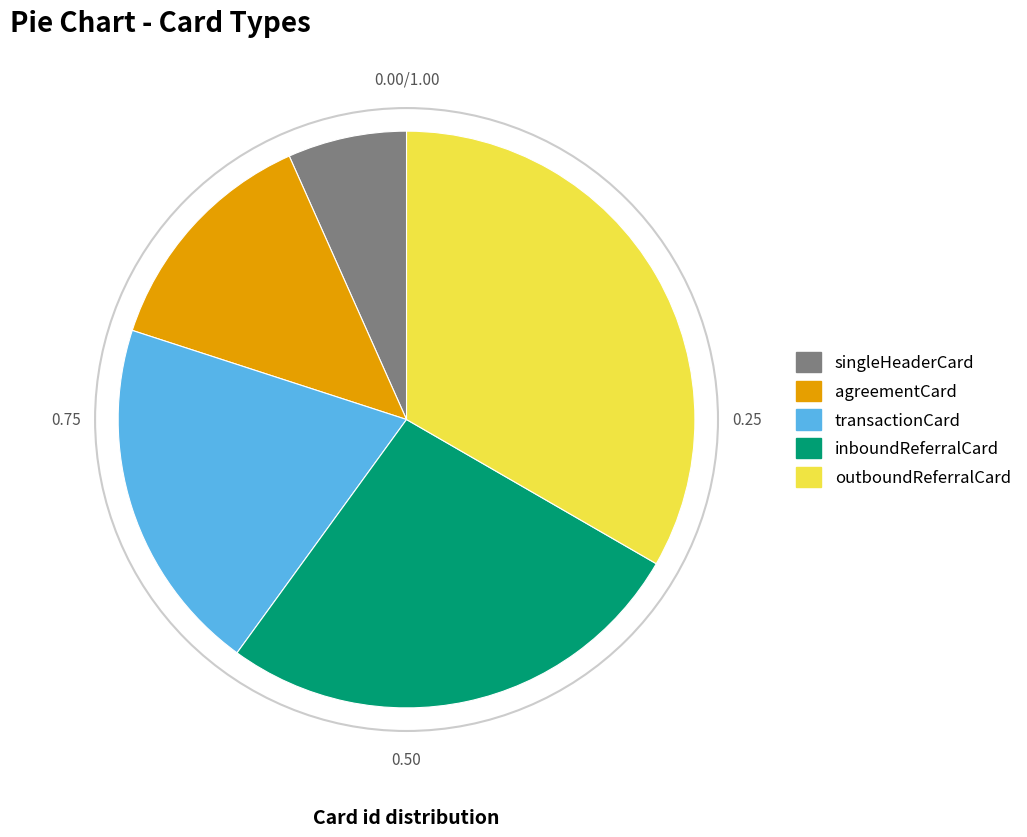

Combined, do inboundReferralCard and outboundReferralCard account for over 50%?

Yes